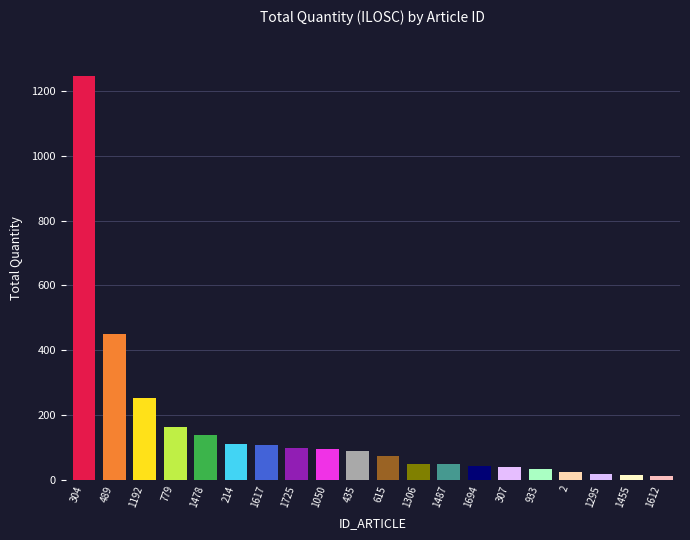

True or false: the data shows 28 at 1478.

False